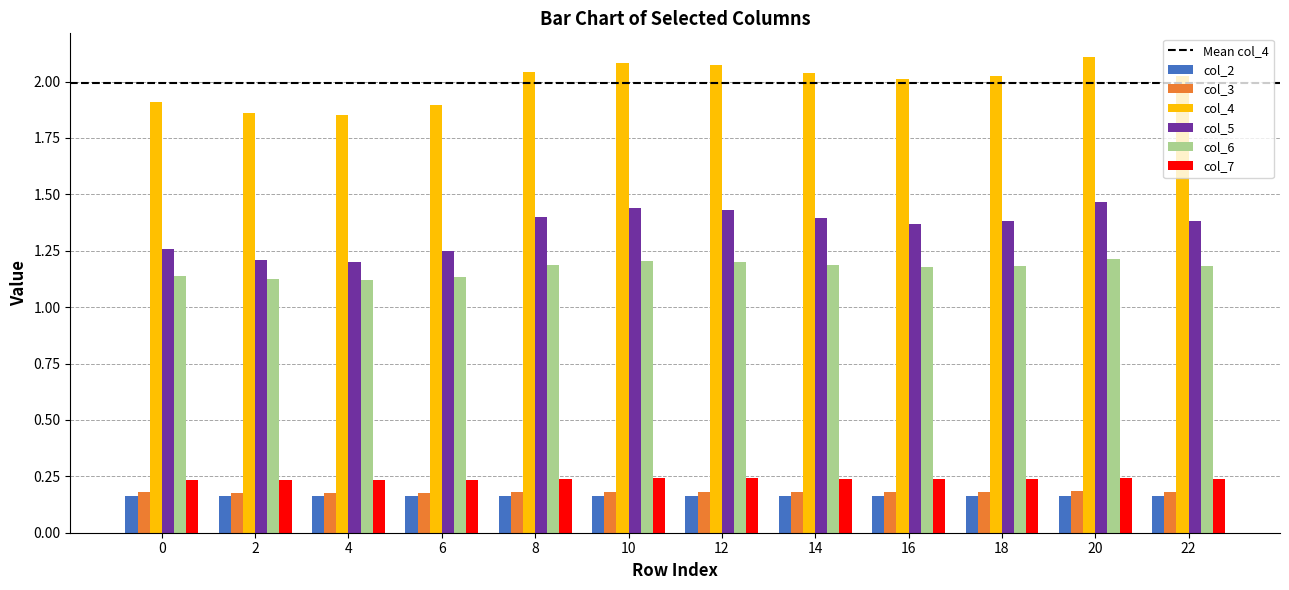

The col_5 series shows 2.2 at 14. True or false?

False